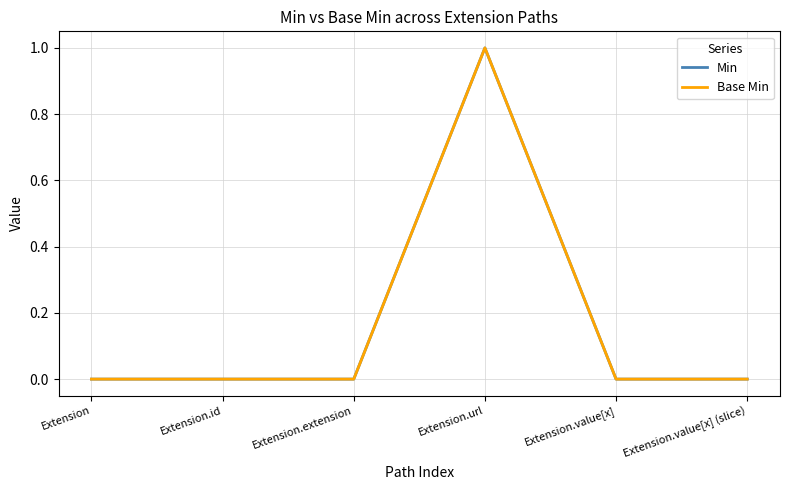

What position from the right is Extension.url?

3